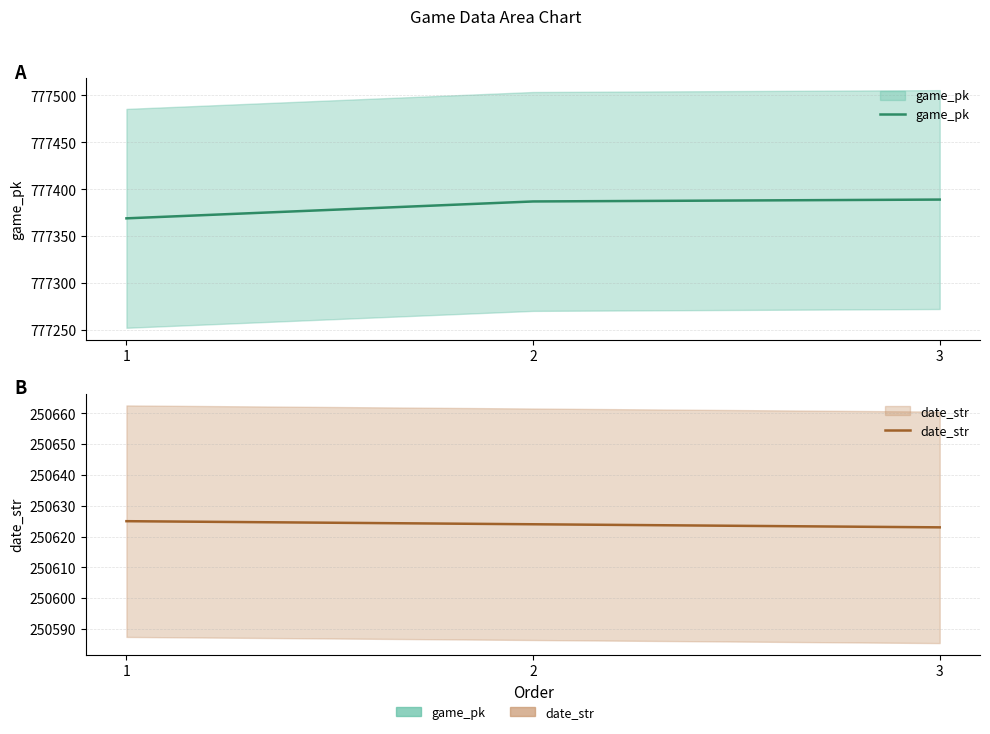

At which label does date_str first exceed 250624?

1